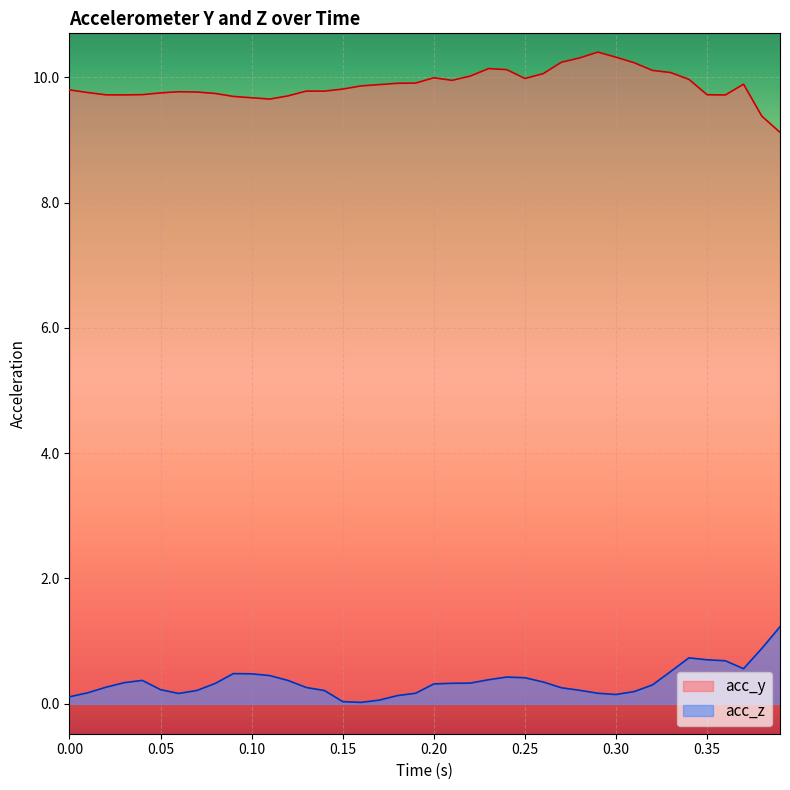

What is the greatest value displayed?

10.4